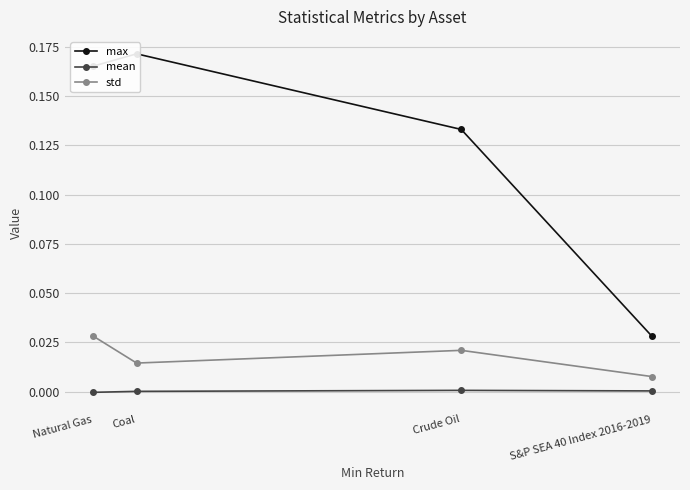

Which series has the largest total across all categories?

max